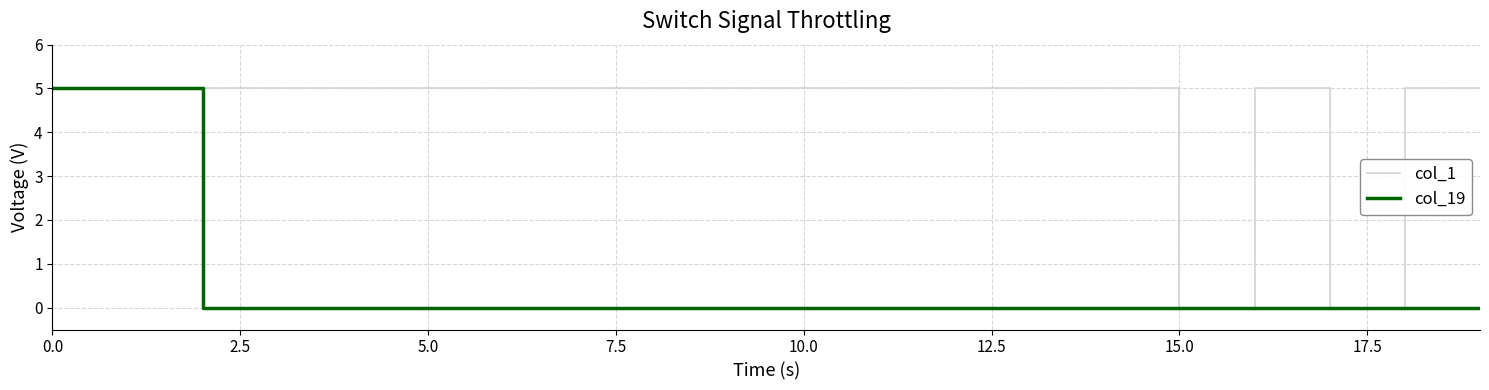

Which series has the largest total across all categories?

col_1